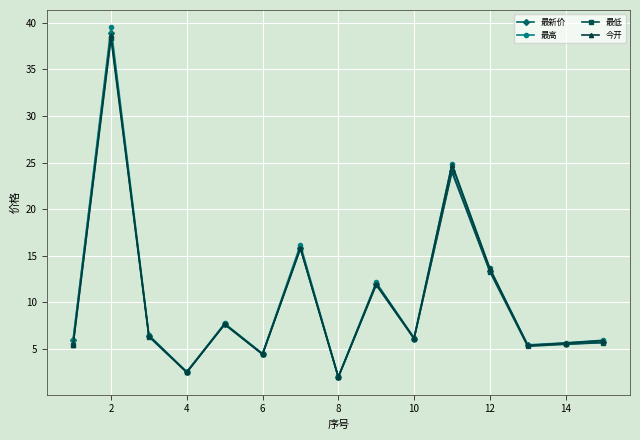

True or false: 最高 has more than 0 points higher than both neighbors.

True